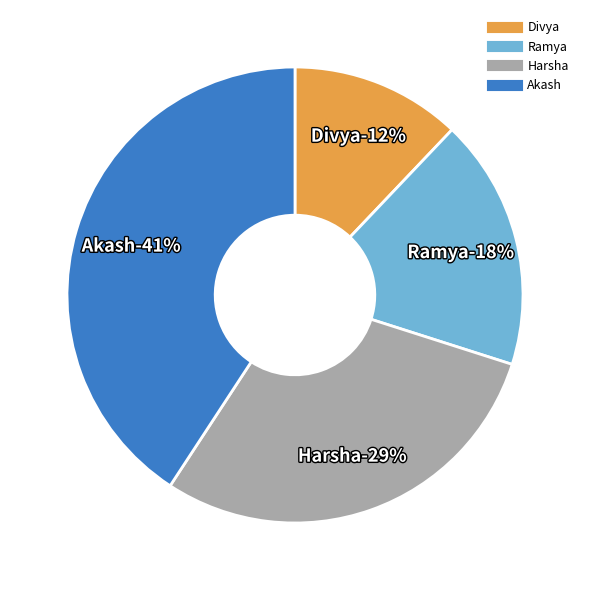

To the nearest percent, what is the difference between the Ramya and Harsha slice percentages?

11%